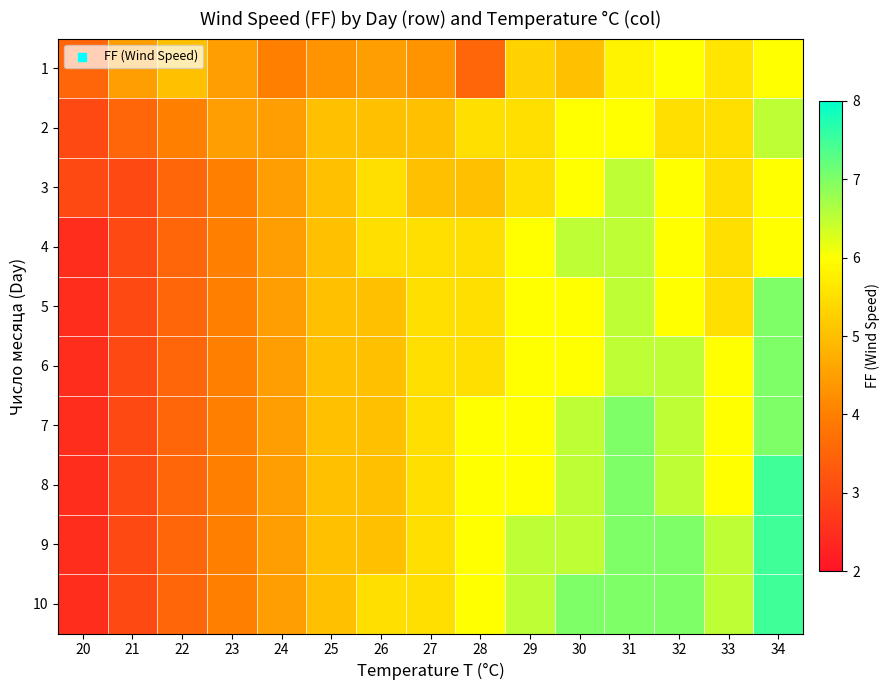

What is the total value across all series at 29?

59.3